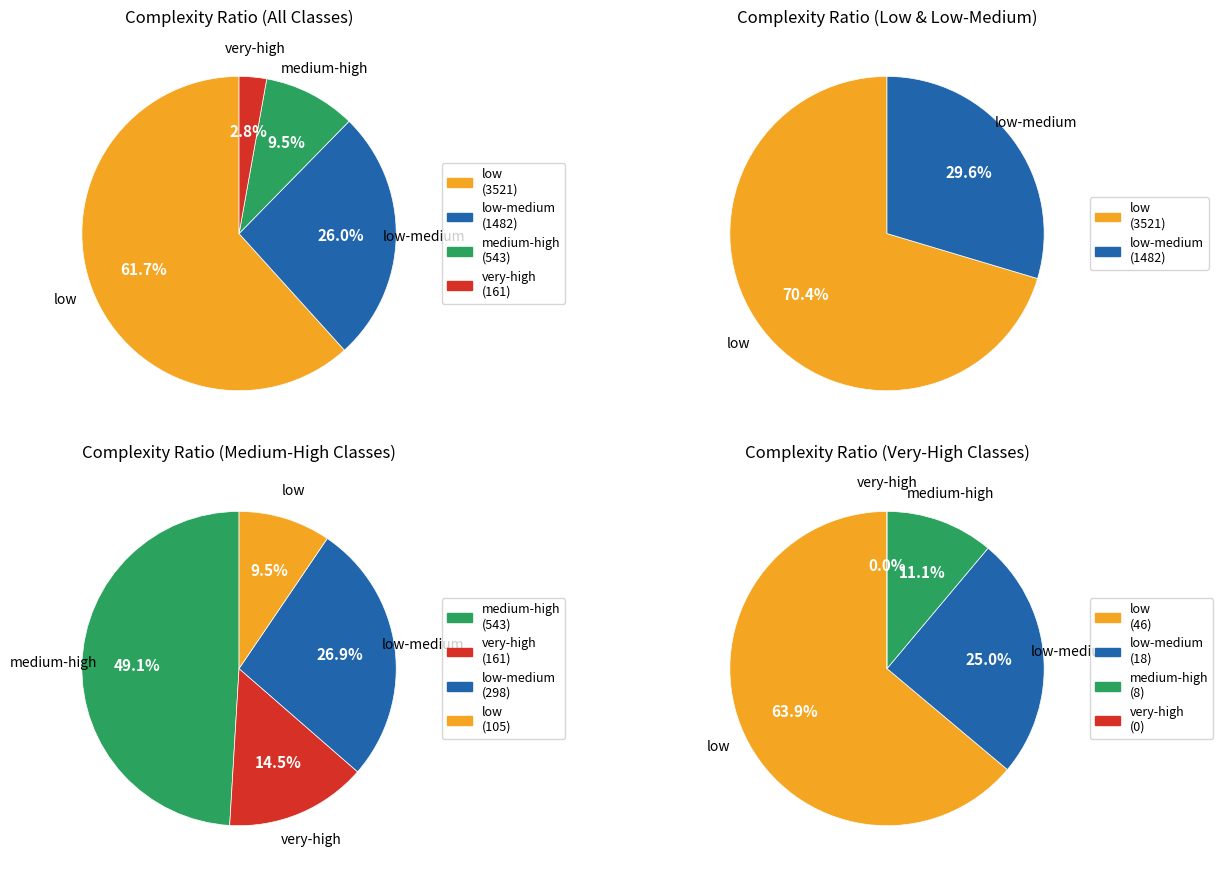

Is it true that low-medium is 31% of the pie?

False